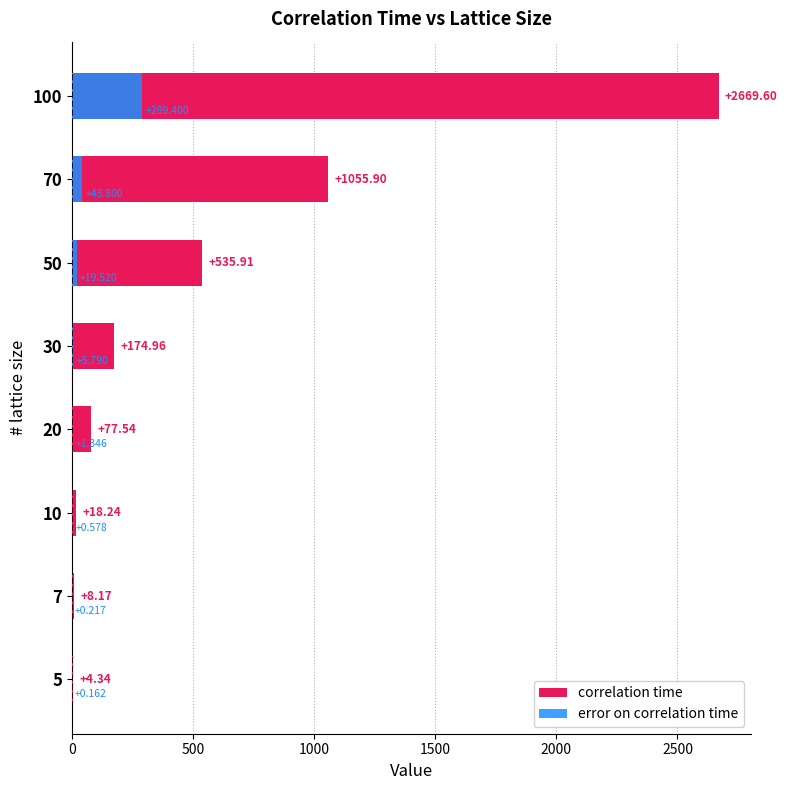

What is the difference between the maximum and minimum values in the error on correlation time series?

289.2